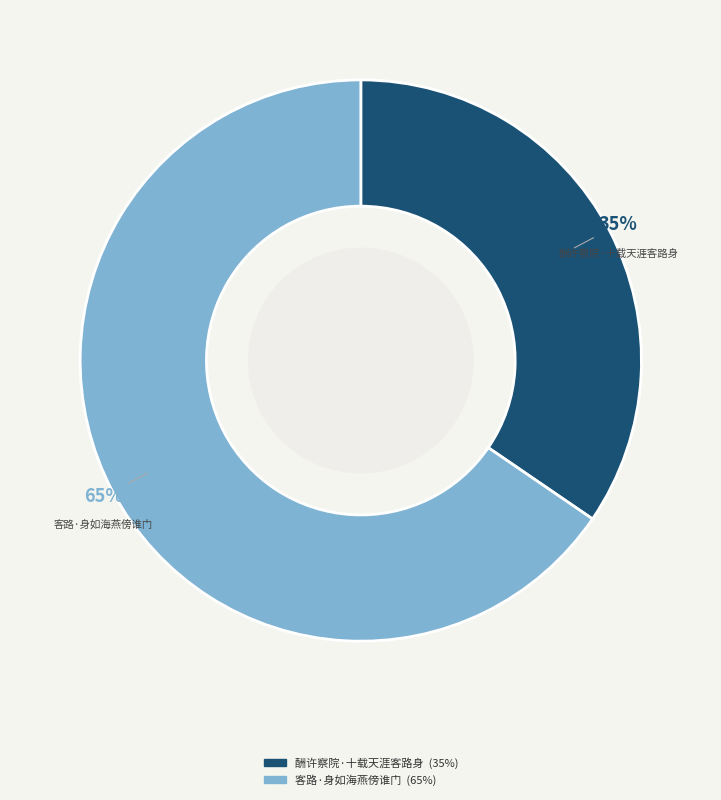

Count the number of slices in the pie.

2